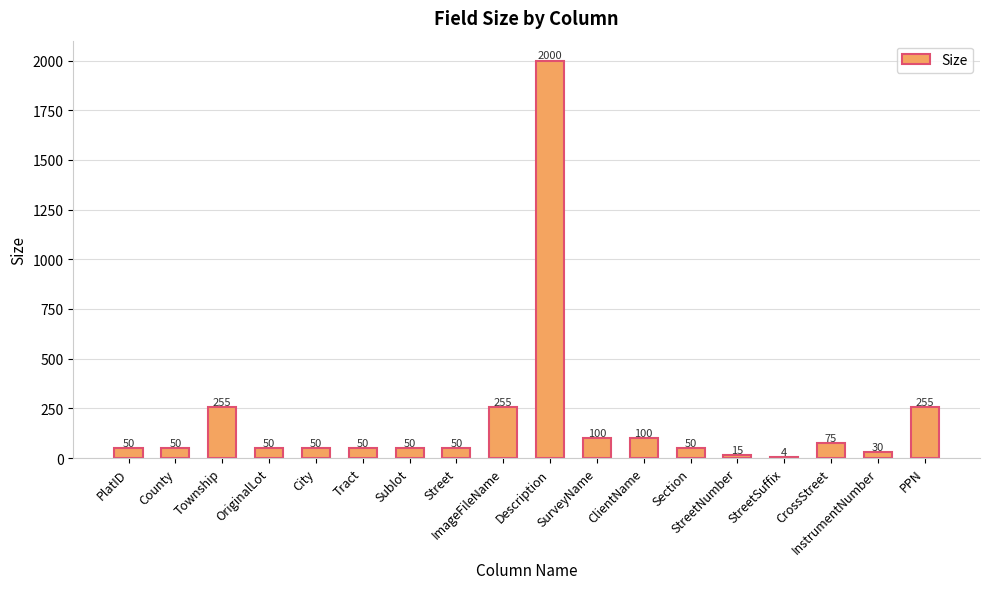

Between ClientName and StreetNumber, which is larger?

ClientName